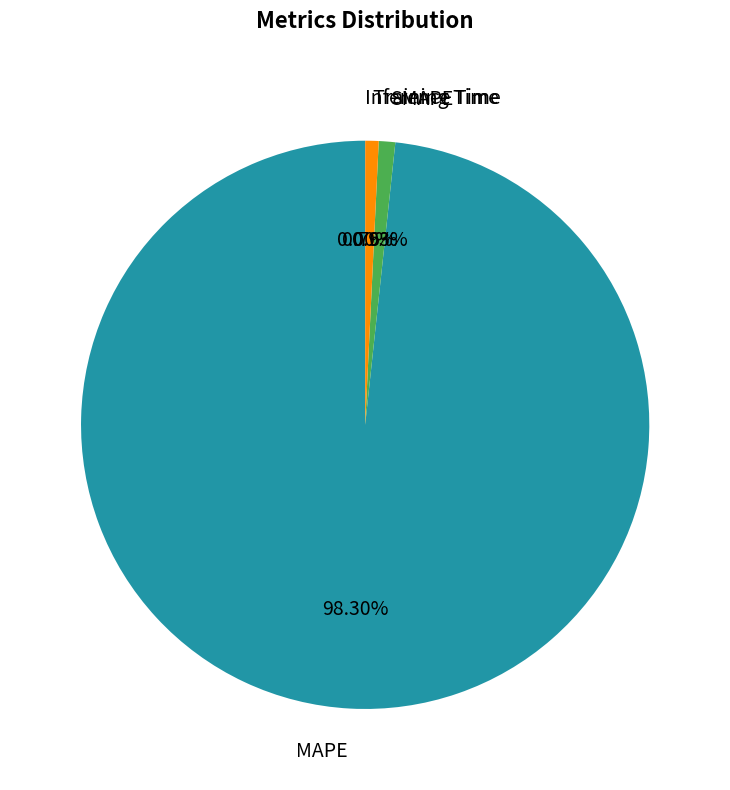

To the nearest percent, what is the difference between the Training Time and MAPE slice percentages?

98%